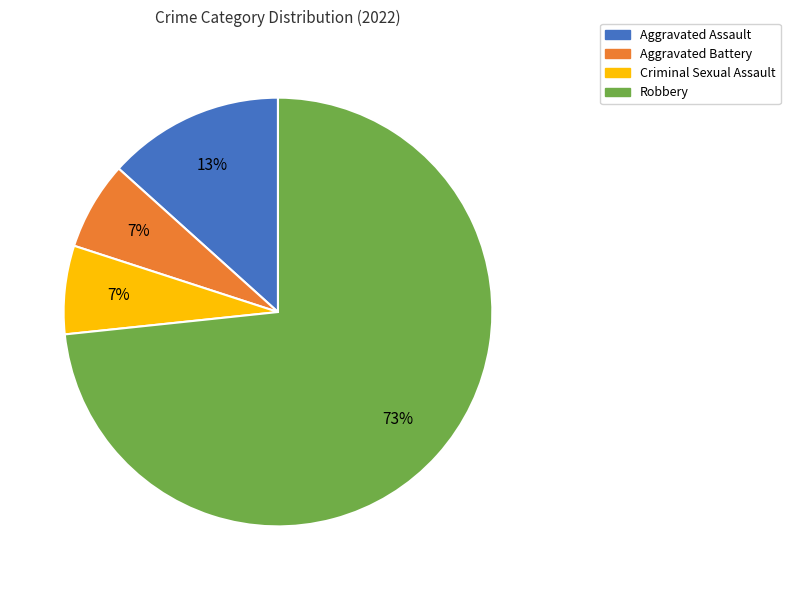

Does Robbery account for over 50% of the chart?

Yes